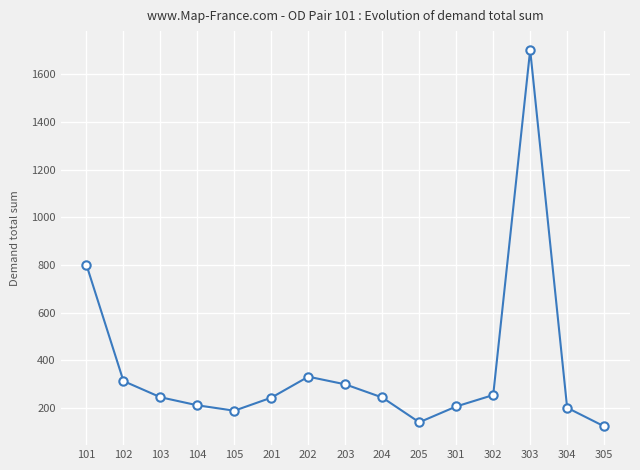

Which has a higher value, 102 or 105?

102